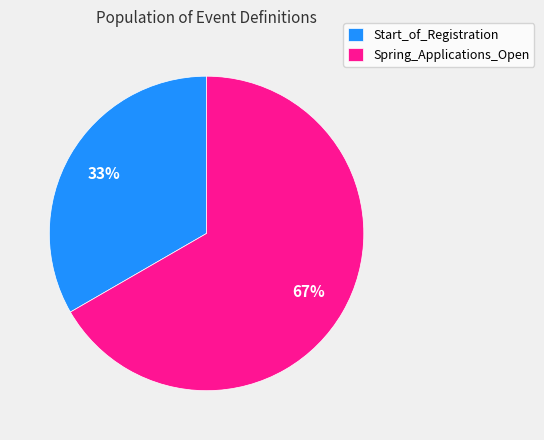

How many segments does this pie chart have?

2